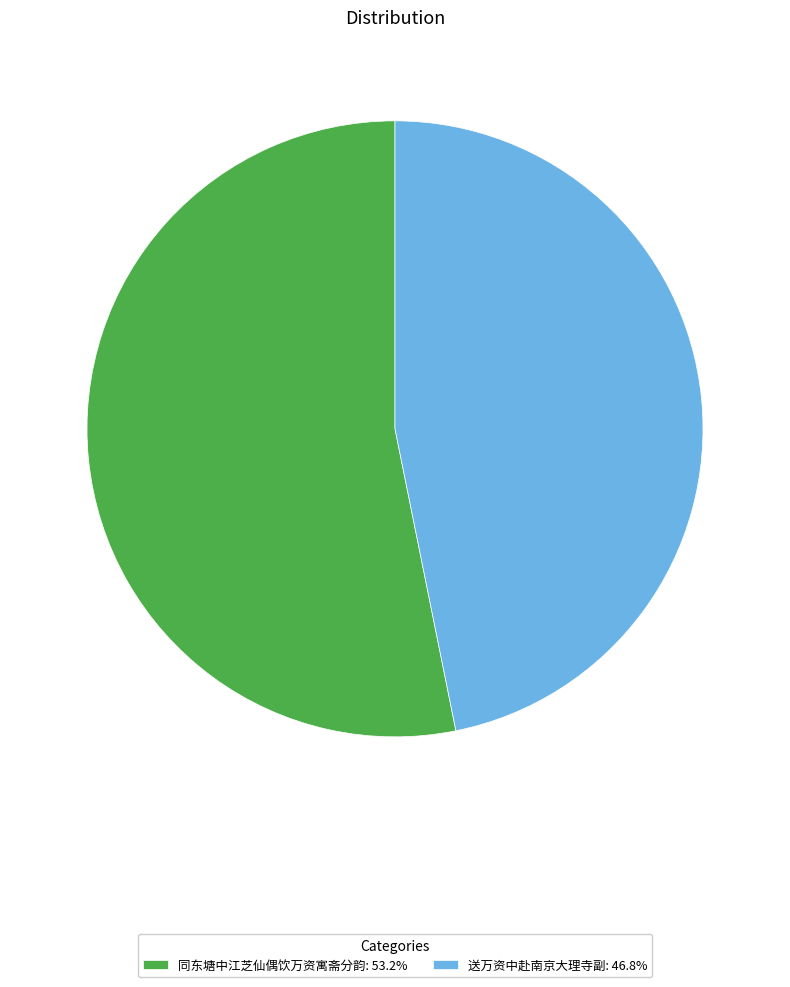

What is the smallest slice in the pie chart?

送万资中赴南京大理寺副